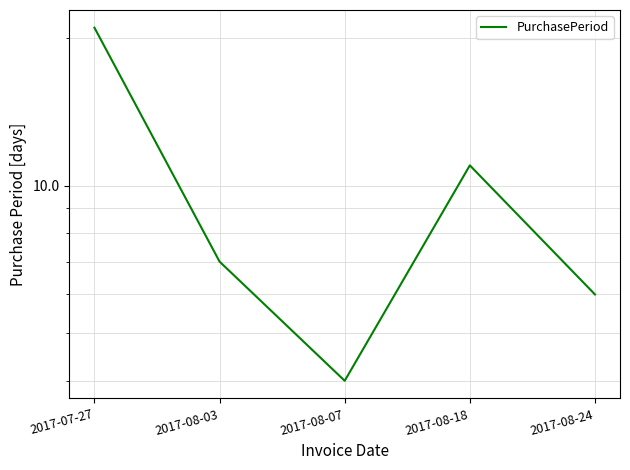

Is it true that the value at 2017-08-07 is 4?

True